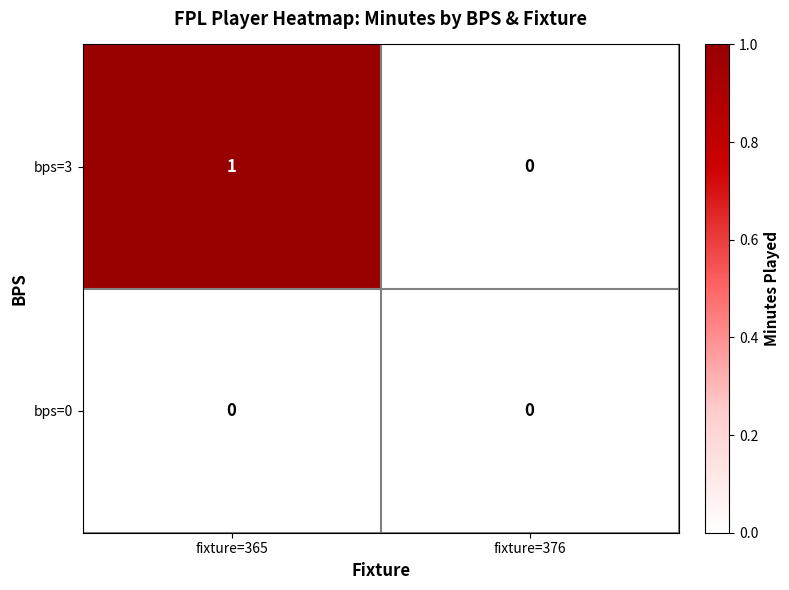

Reading right to left, transcribe all the data shown in this chart.

bps=3: 0	1
bps=0: 0	0